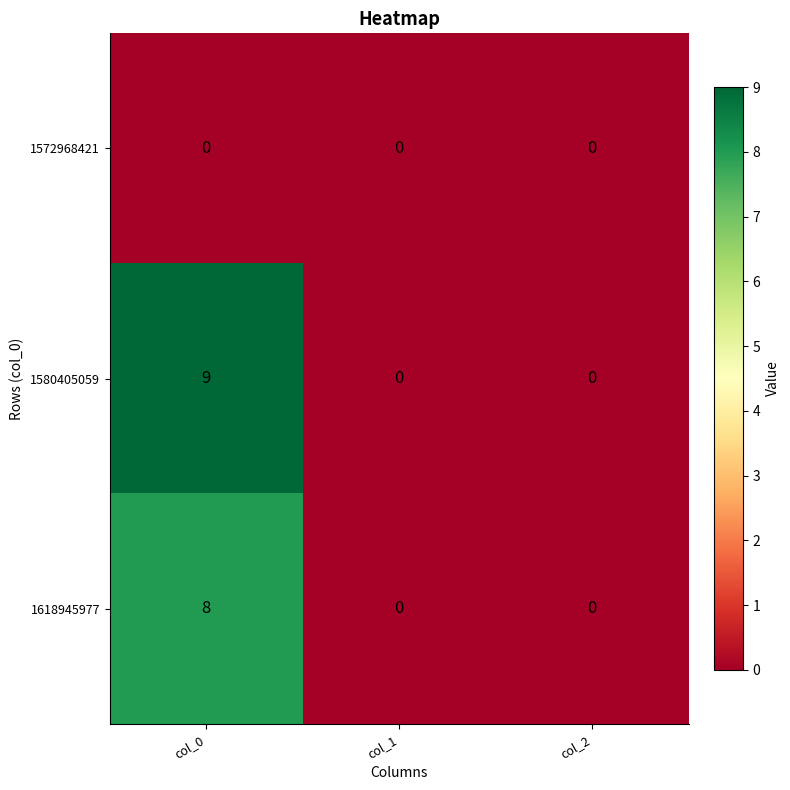

At how many categories does at least one series exceed 6?

1